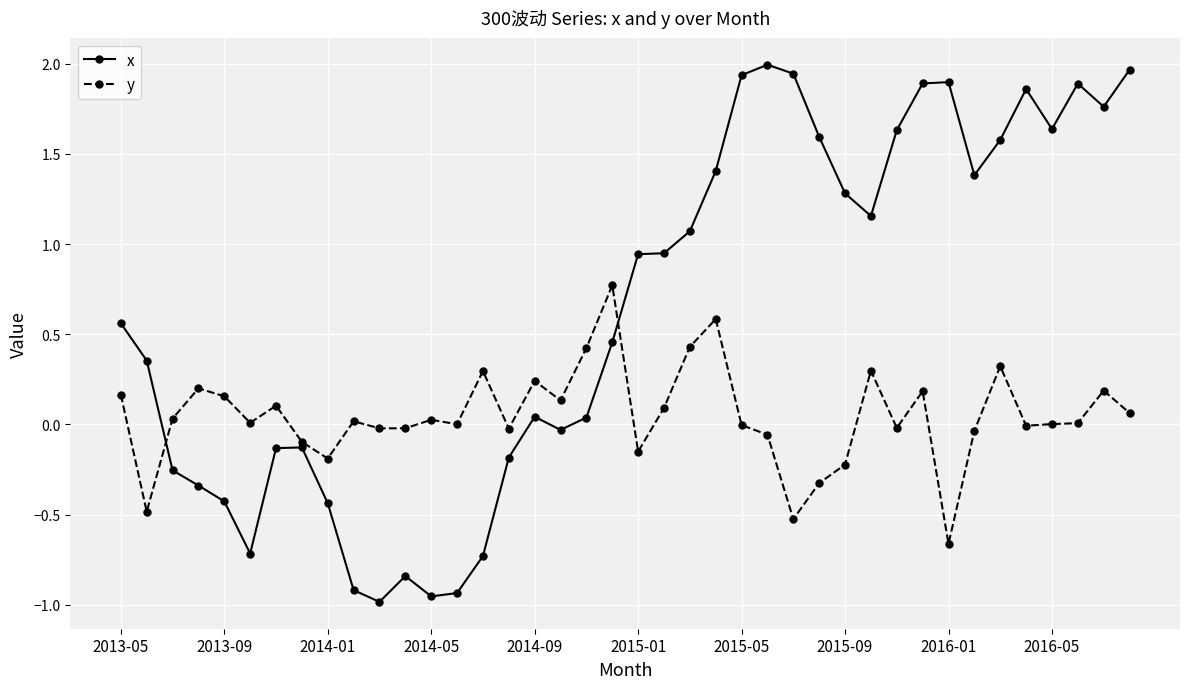

Rank the series by their average value, from highest to lowest.

x, y